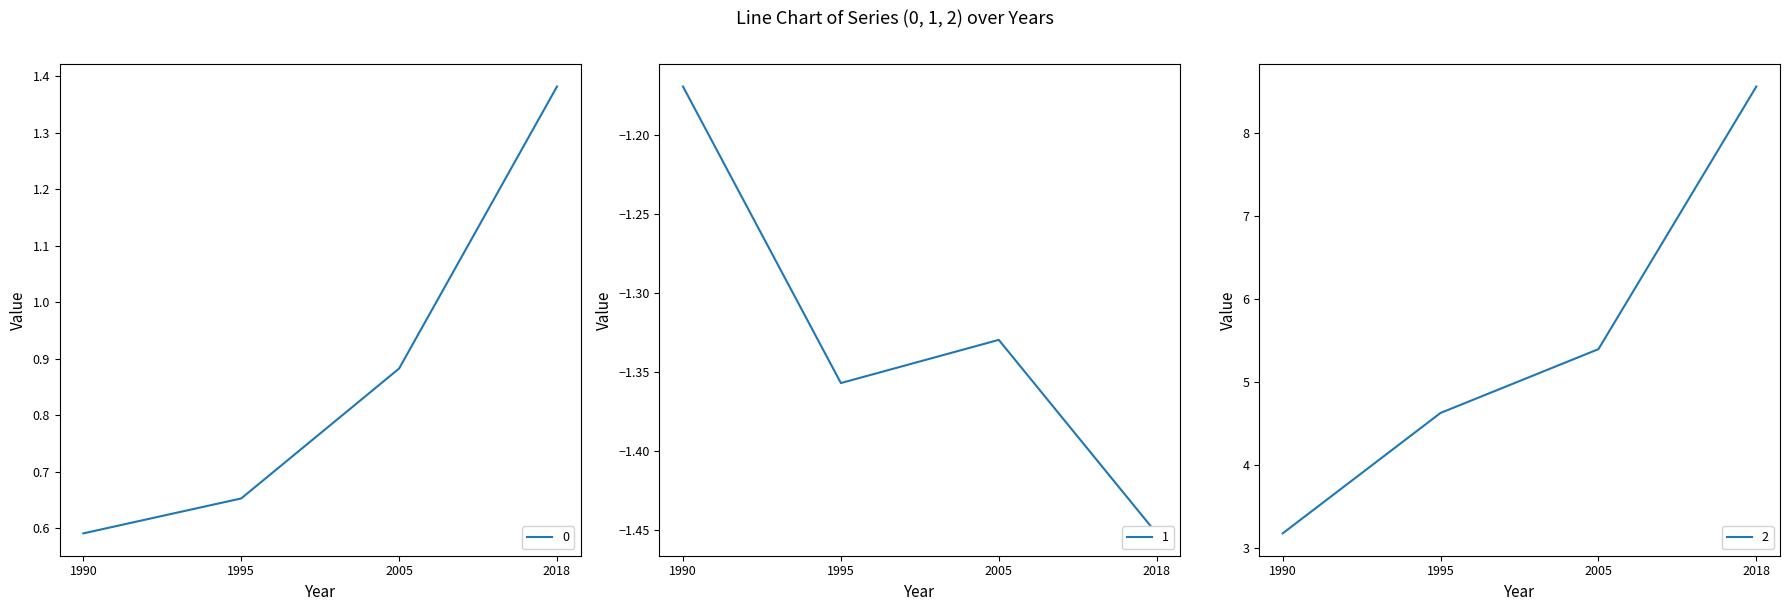

True or false: 0 and 2 cross at least once.

False